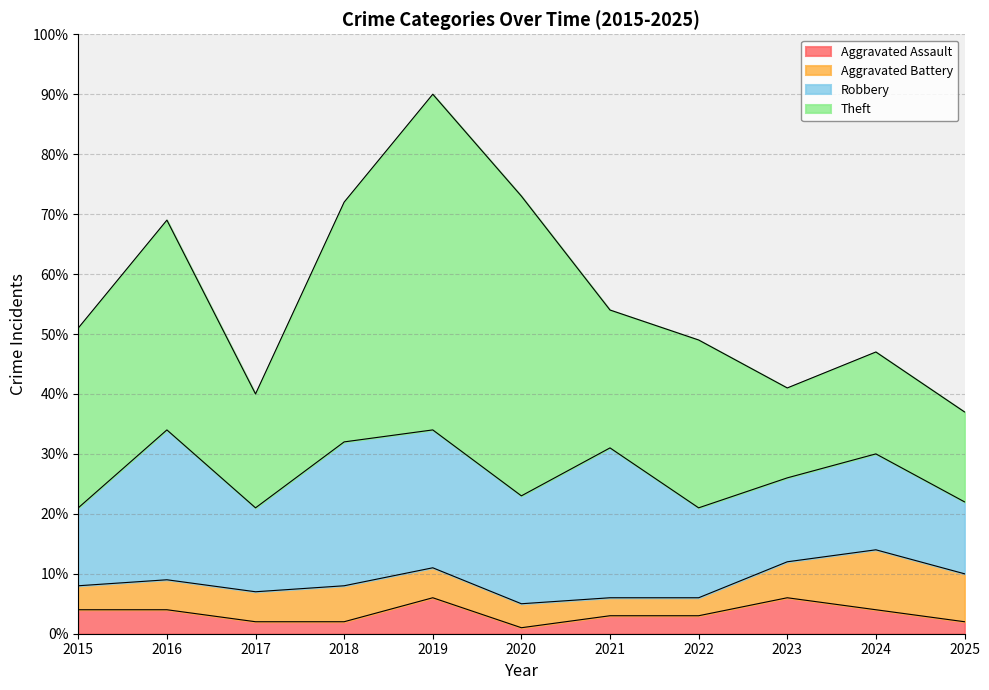

True or false: Robbery and Aggravated Assault intersect in this chart.

False